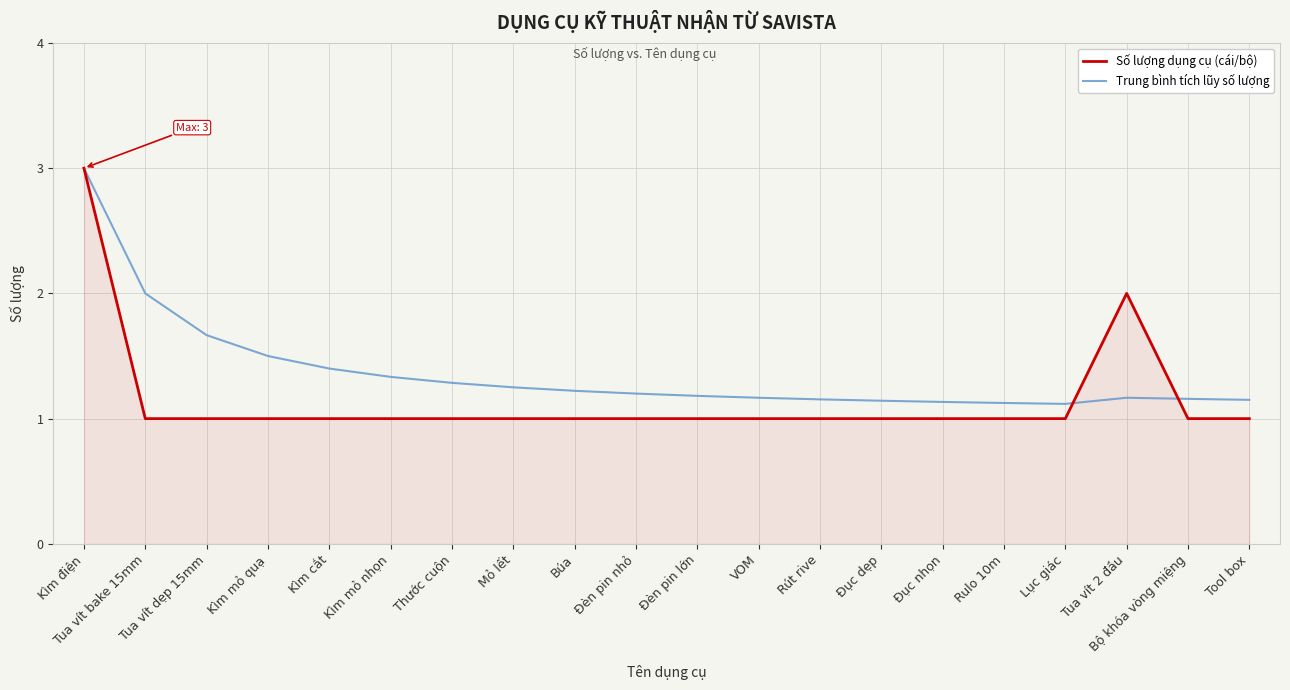

List the series in order of their overall mean, lowest first.

Số lượng dụng cụ (cái/bộ), Trung bình tích lũy số lượng